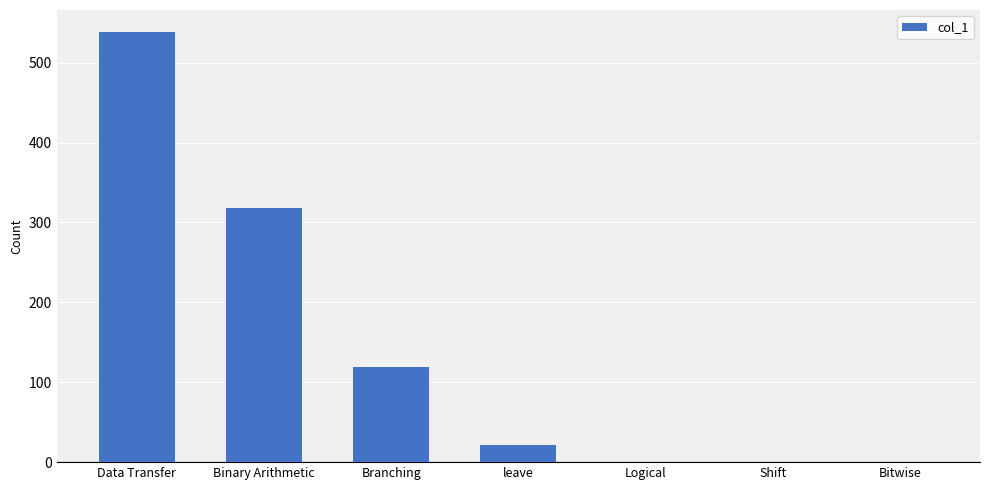

True or false: the data shows 0 at Shift.

True